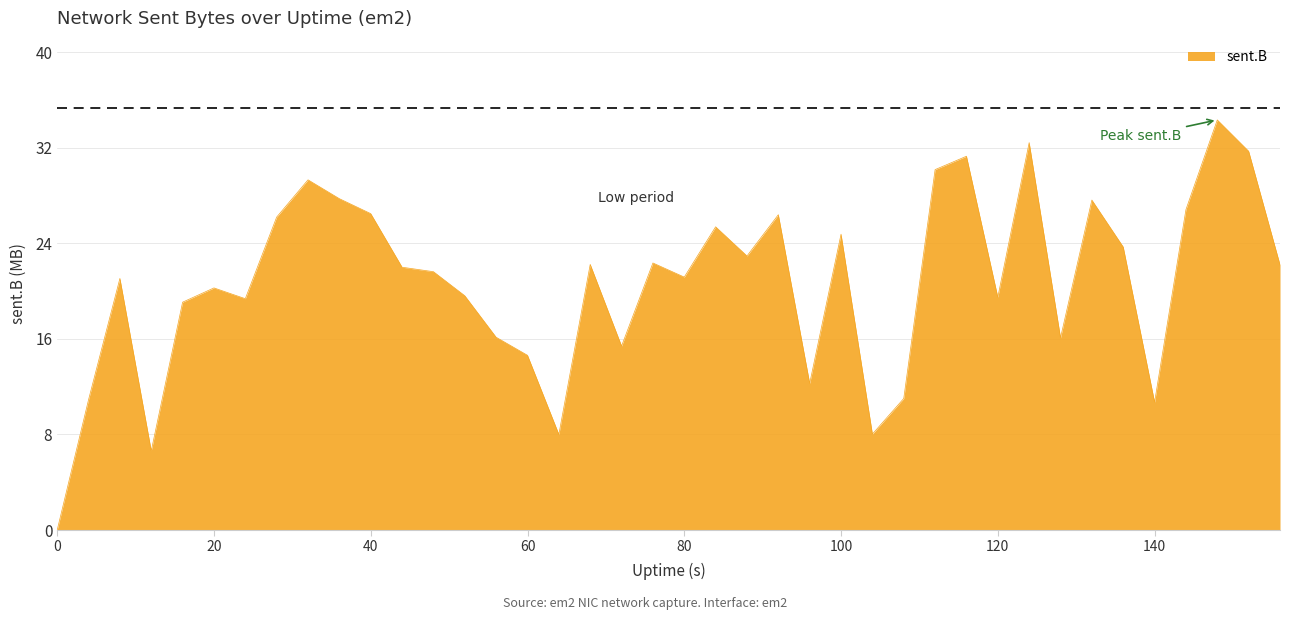

How many lines are shown in the chart?

1